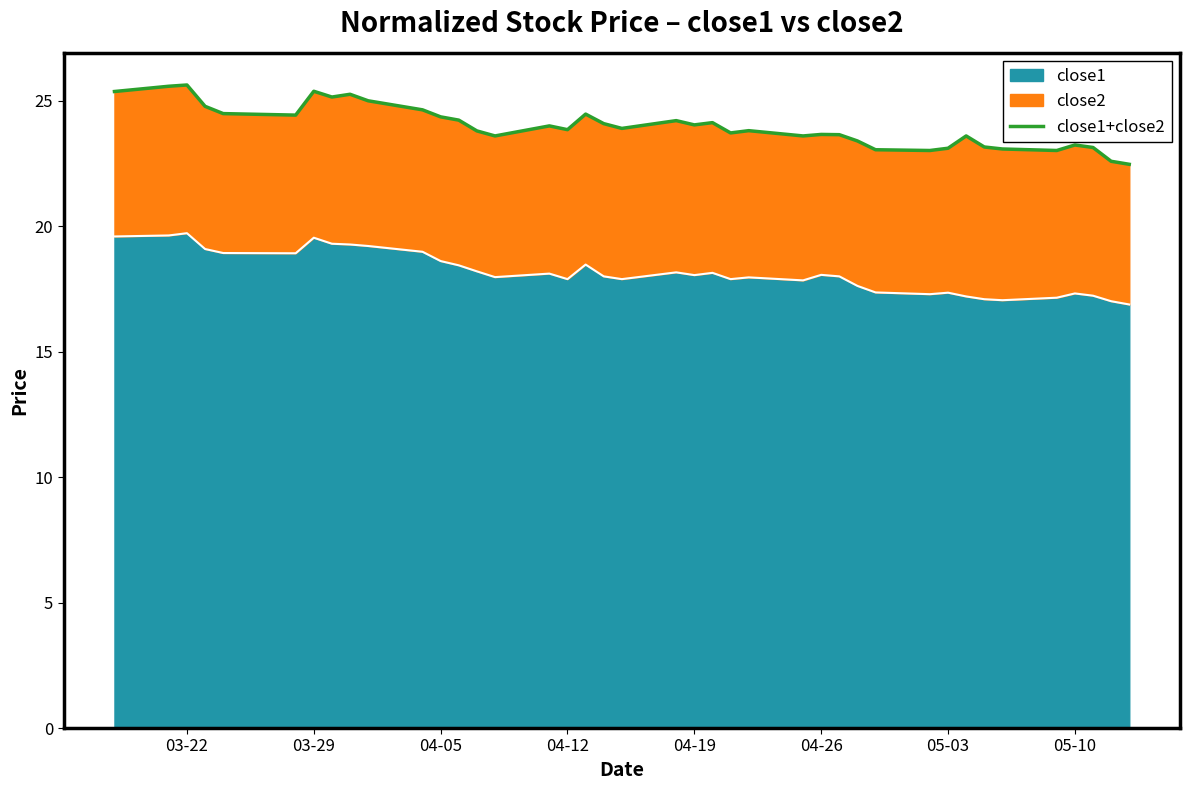

What is the difference between the maximum and second lowest values?

3.0